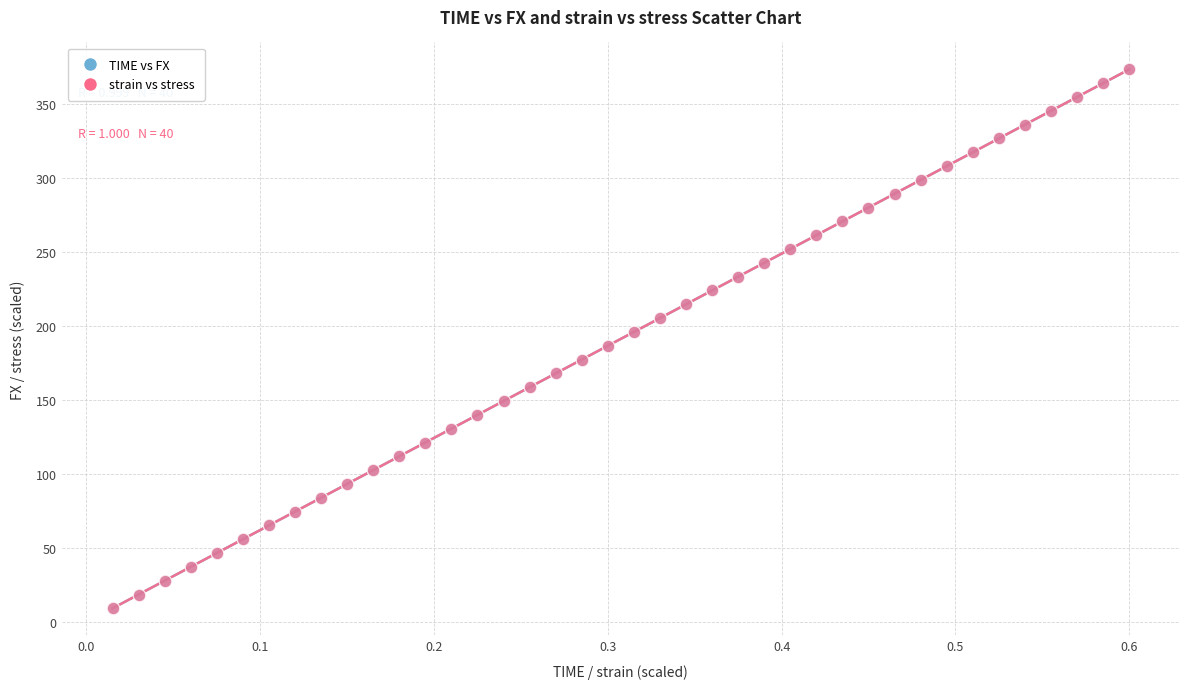

What are all the series names shown in the legend?

TIME vs FX, strain vs stress